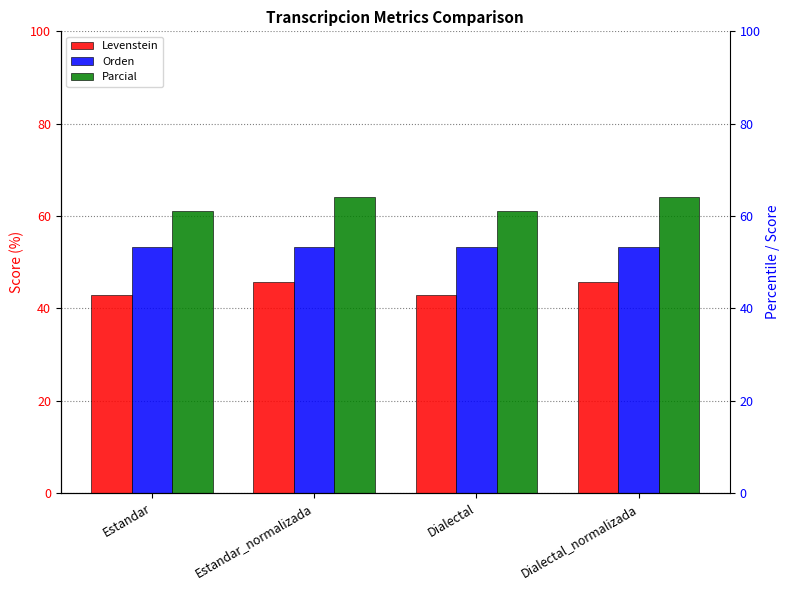

What is the value of the Parcial bar at the 4th from the left?

64.0